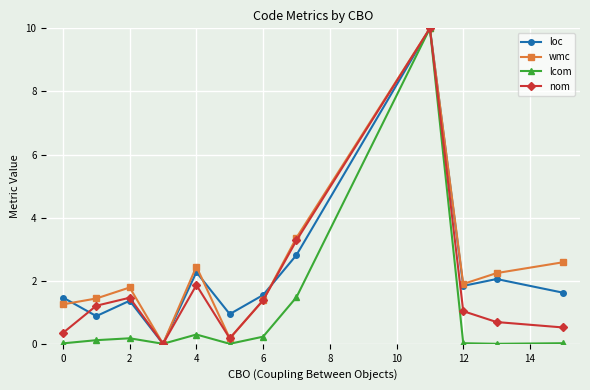

What is the highest value of the loc series?

10.0